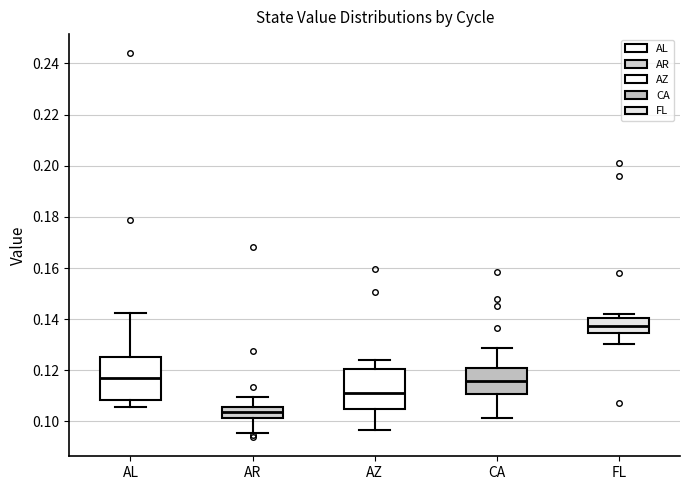

Which box has the highest median line?

FL